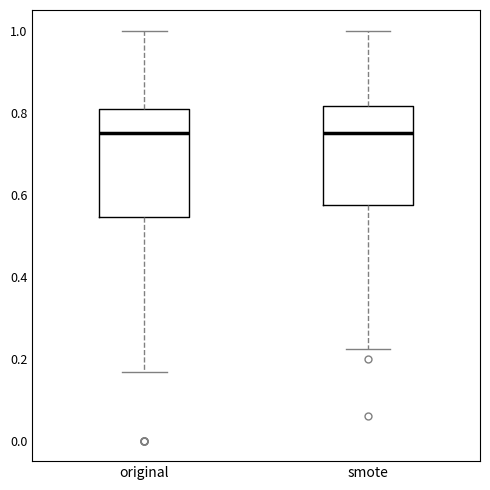

Reading left to right, transcribe this box plot: for each box, give where its median line is, the range the box spans, and where its two whiskers end, as read against the y-axis. The values are not printed on the chart, so give them approximately, as read against the axis.

original: median 0.76, box 0.54 to 0.80, whiskers 0.16 to 1.00
smote: median 0.76, box 0.58 to 0.82, whiskers 0.22 to 1.00